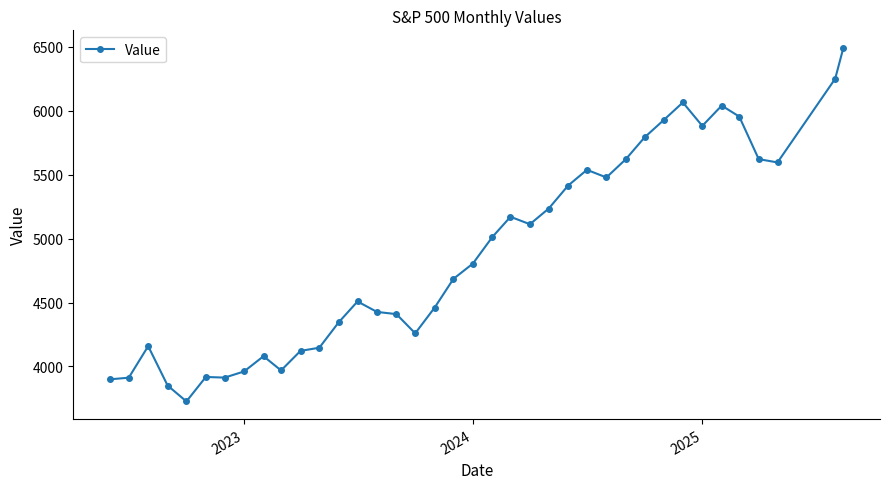

What is the maximum value shown in the chart?

6491.1